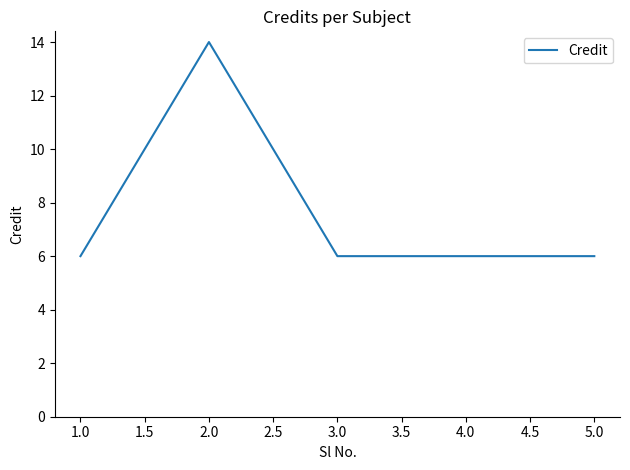

Which label corresponds to the largest value in the chart?

2.0